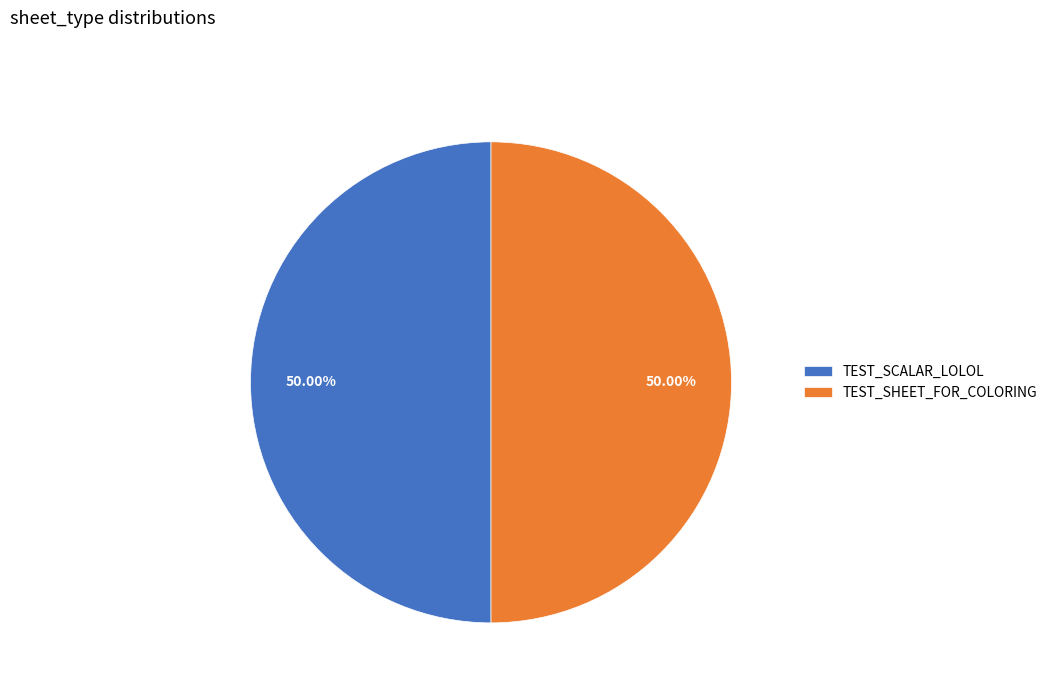

Approximately how many times larger is the value at TEST_SCALAR_LOLOL compared to TEST_SHEET_FOR_COLORING?

1.0